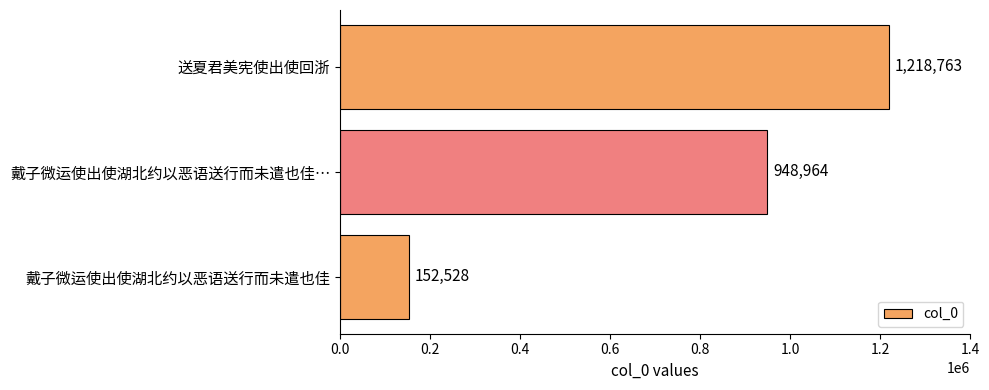

What is the average value?

773418